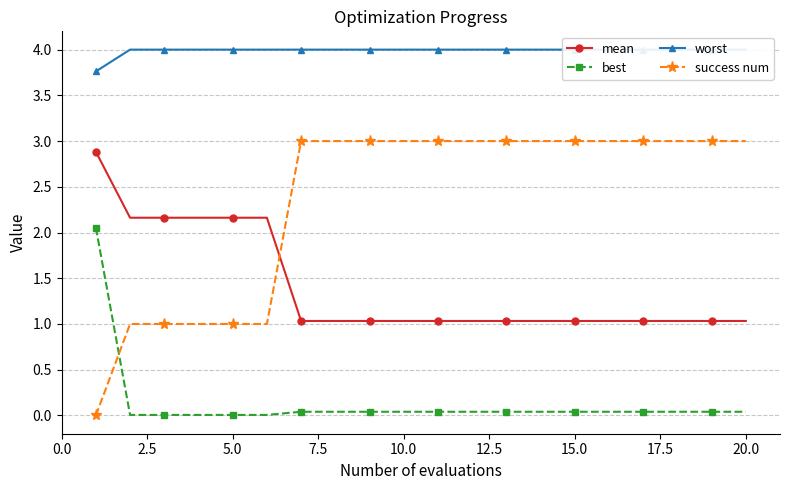

What is the highest value of the success num series?

3.0